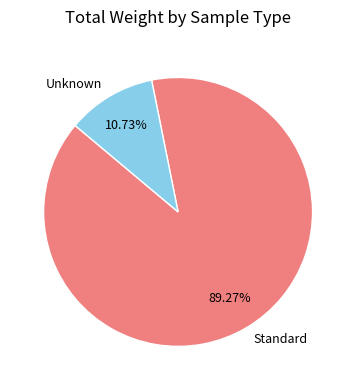

Which has a higher value, Unknown or Standard?

Standard